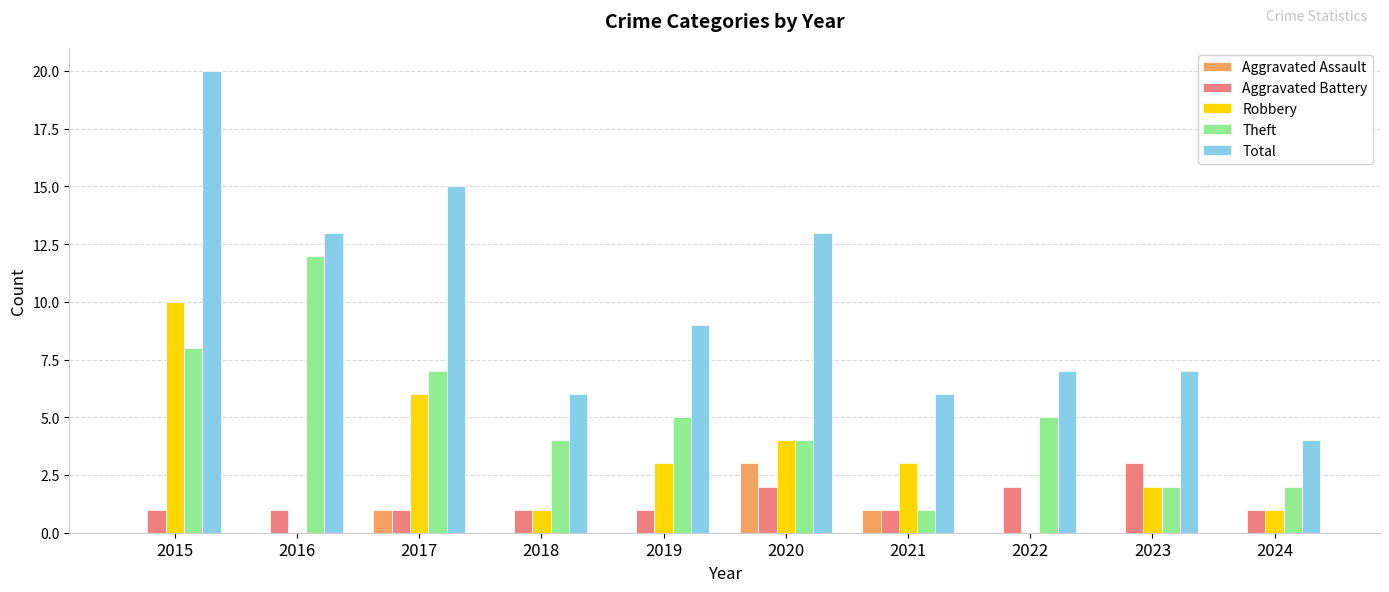

Is it true that Robbery equals 3 at 2023?

False